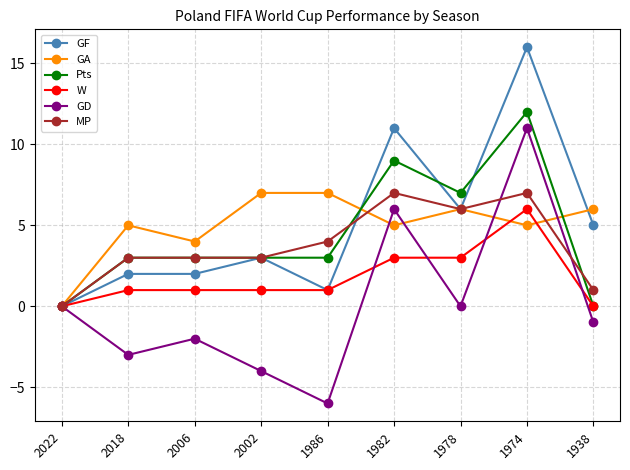

What is the sum of the W values at 2002 and 2018?

2